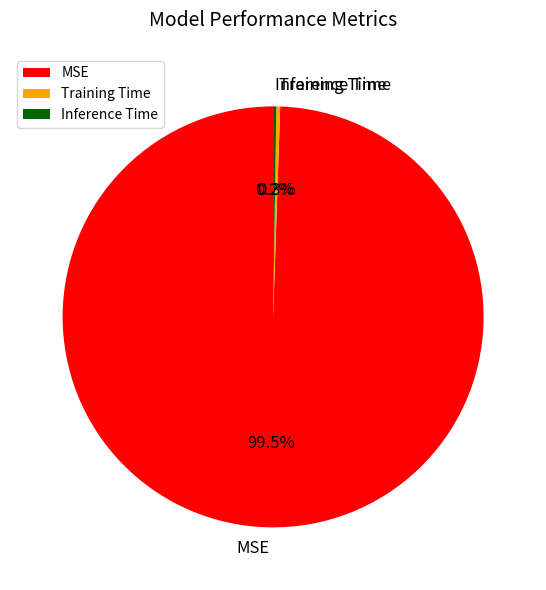

To the nearest percent, what is the difference between the largest and smallest slice percentages?

99%